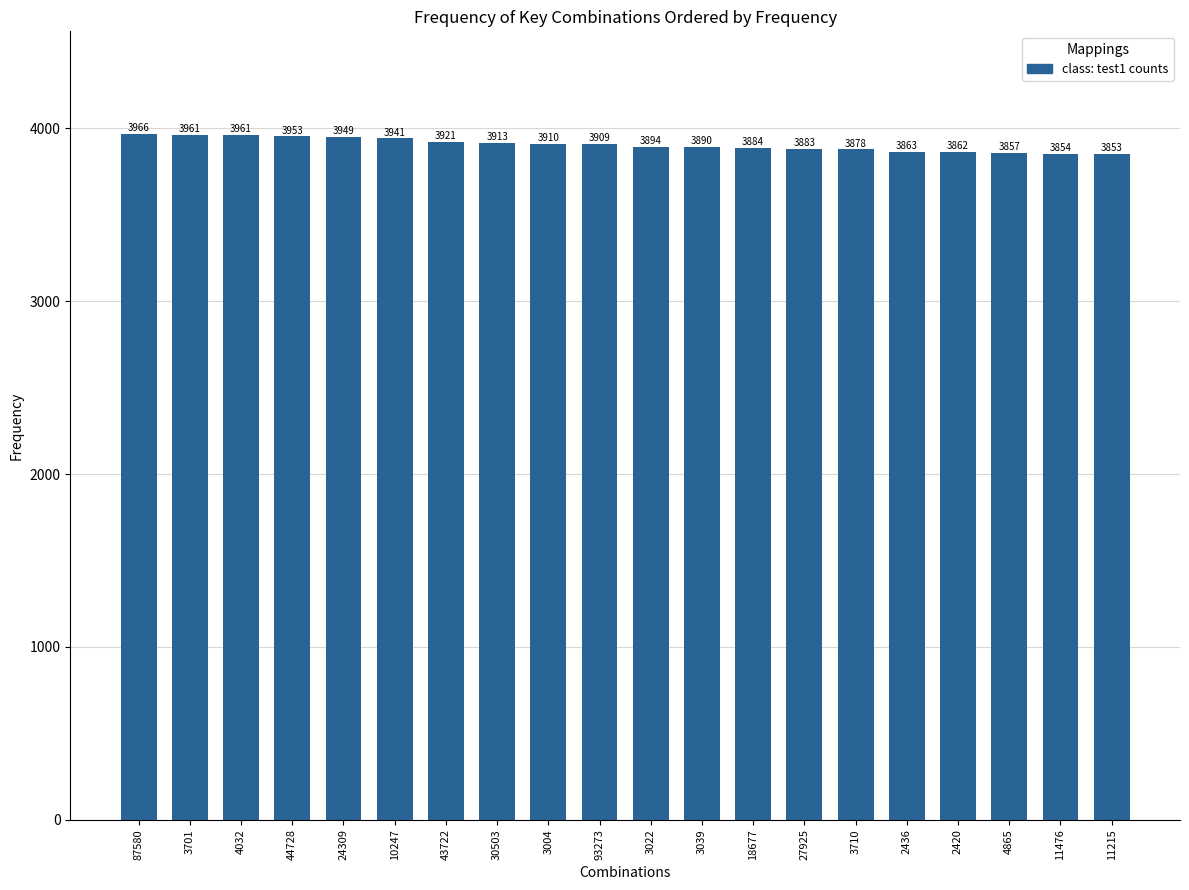

What is the sum of all values?

78102